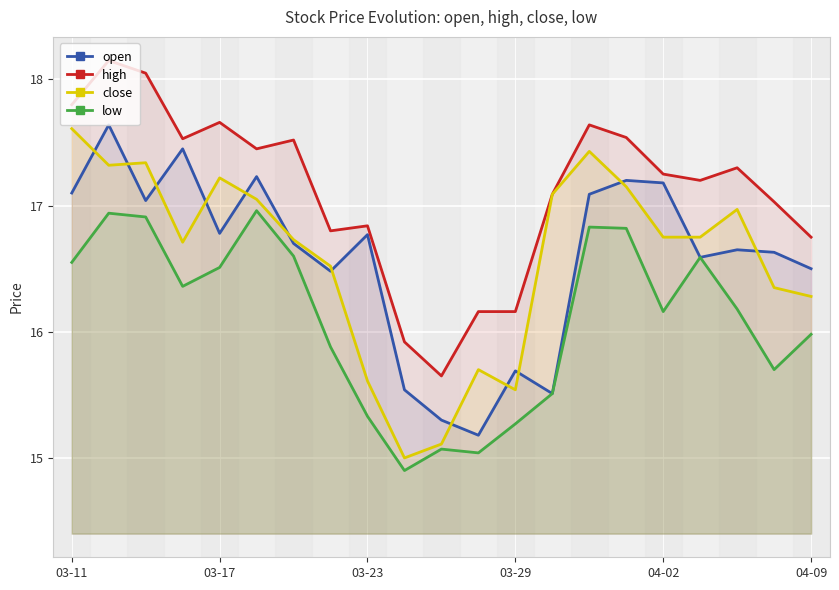

Reading left to right, list all the values displayed in this chart.

open: 17.1	17.6	17.0	17.4	16.8	17.2	16.7	16.5	16.8	15.5	15.3	15.2	15.7	15.5	17.1	17.2	17.2	16.6	16.6	16.6	16.5
high: 17.8	18.1	18.1	17.5	17.7	17.4	17.5	16.8	16.8	15.9	15.7	16.2	16.2	17.1	17.6	17.5	17.2	17.2	17.3	17.0	16.8
close: 17.6	17.3	17.3	16.7	17.2	17.1	16.7	16.5	15.6	15.0	15.1	15.7	15.5	17.1	17.4	17.1	16.8	16.8	17.0	16.4	16.3
low: 16.6	16.9	16.9	16.4	16.5	17.0	16.6	15.9	15.3	14.9	15.1	15.0	15.3	15.5	16.8	16.8	16.2	16.6	16.2	15.7	16.0